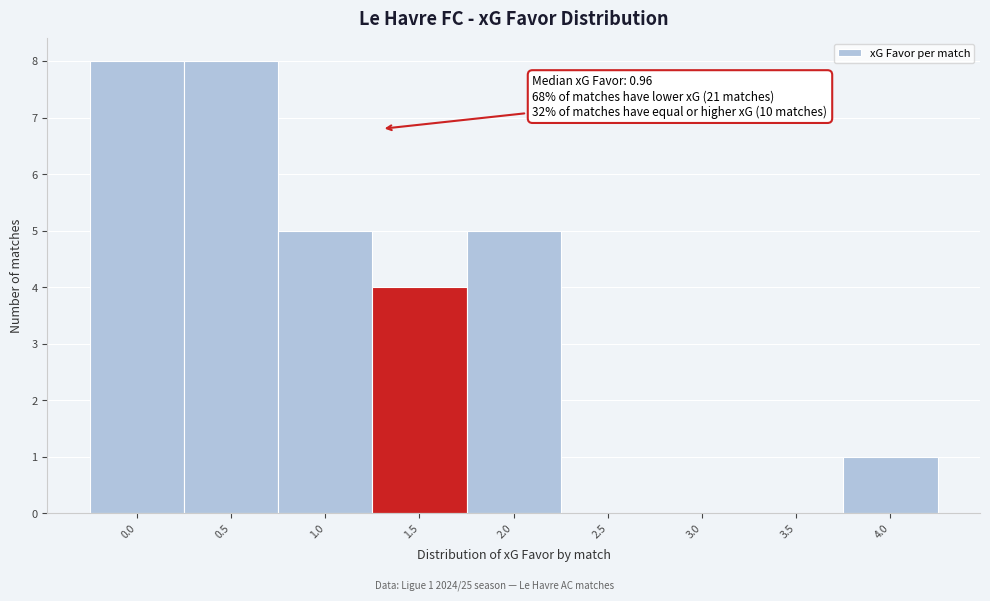

Reading right to left, transcribe all the data shown in this chart.

4.0=1	3.5=0	3.0=0	2.5=0	2.0=5	1.5=4	1.0=5	0.5=8	0.0=8